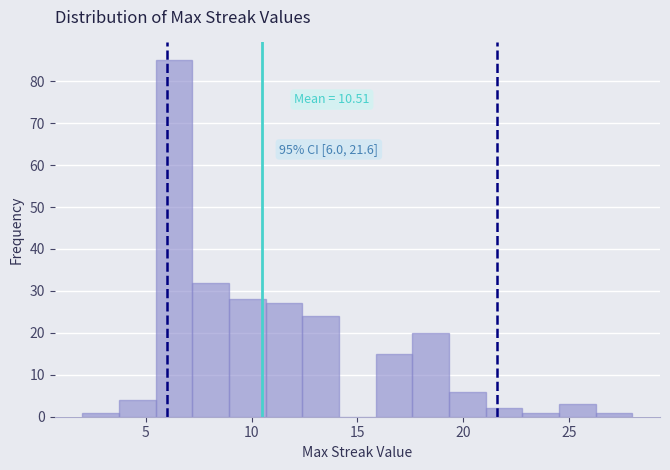

Around what value on the x-axis is the tallest bar? Give the approximate position of its centre, as read against the axis.

6.5